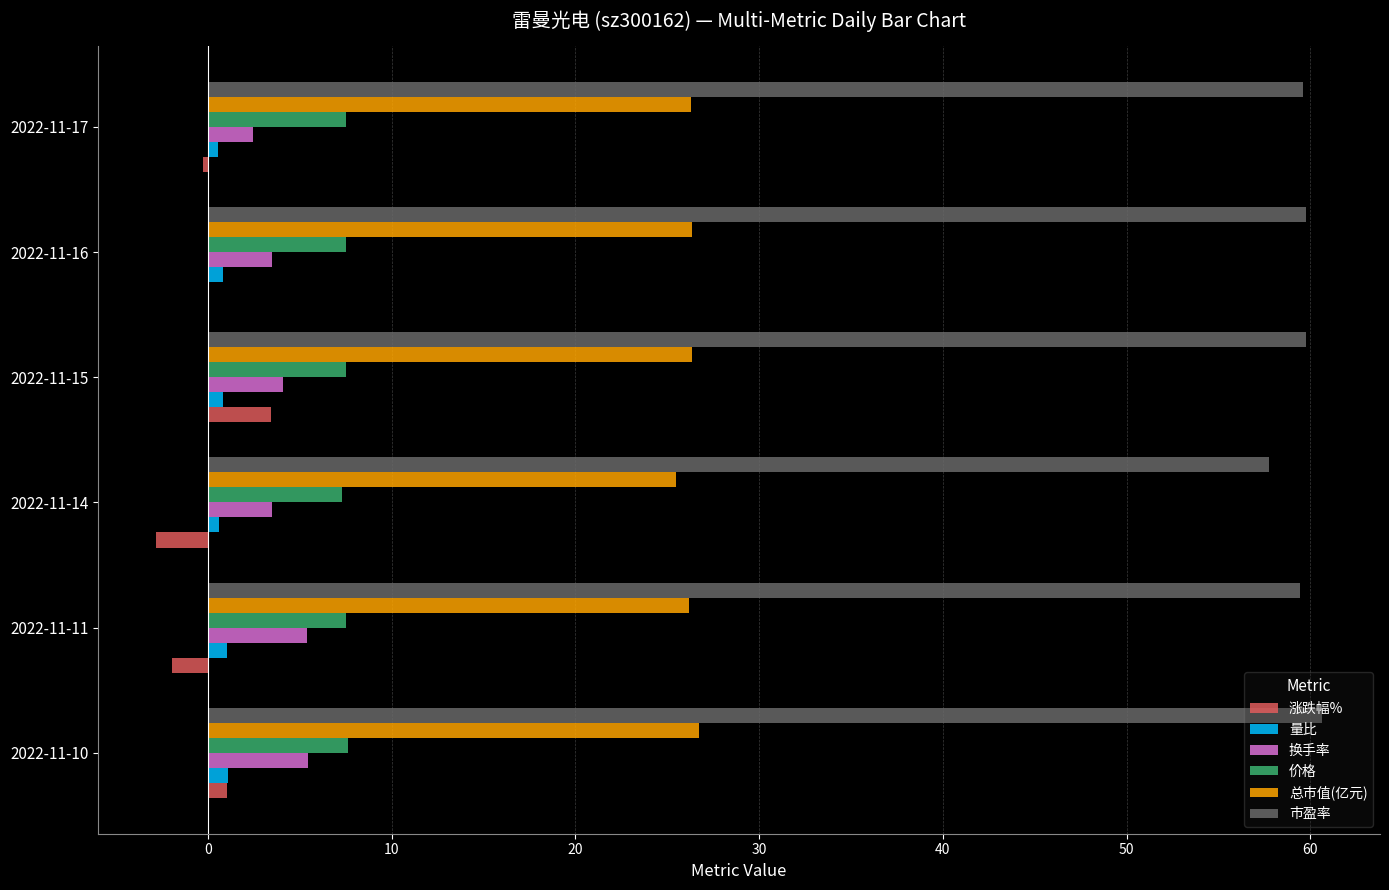

Is it true that 换手率 equals 2.5 at 2022-11-17?

True